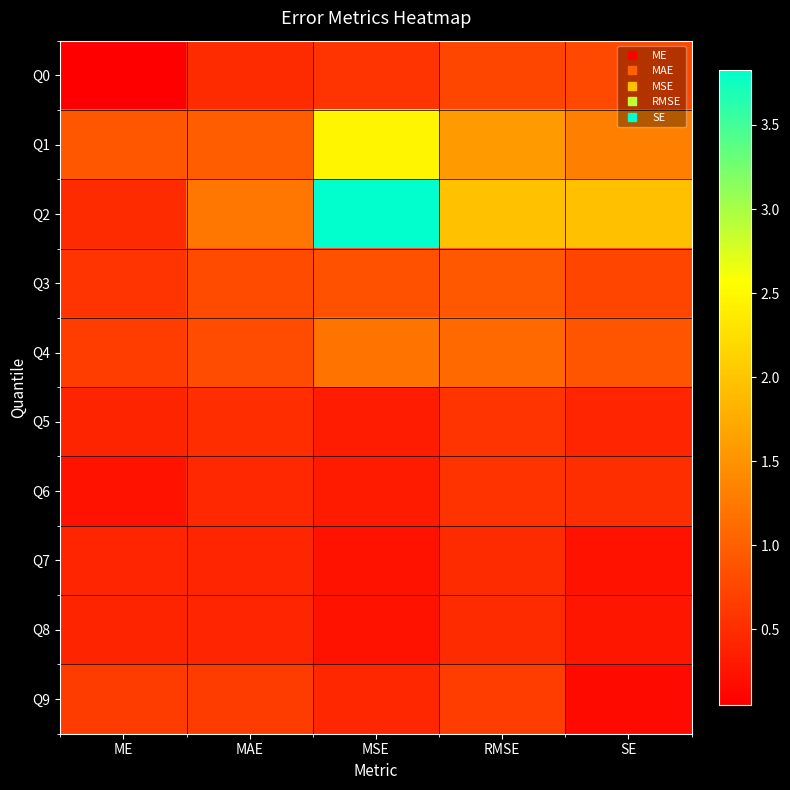

List the series in order of their peak value, lowest first.

Q7, Q8, Q6, Q5, Q9, Q0, Q3, Q4, Q1, Q2